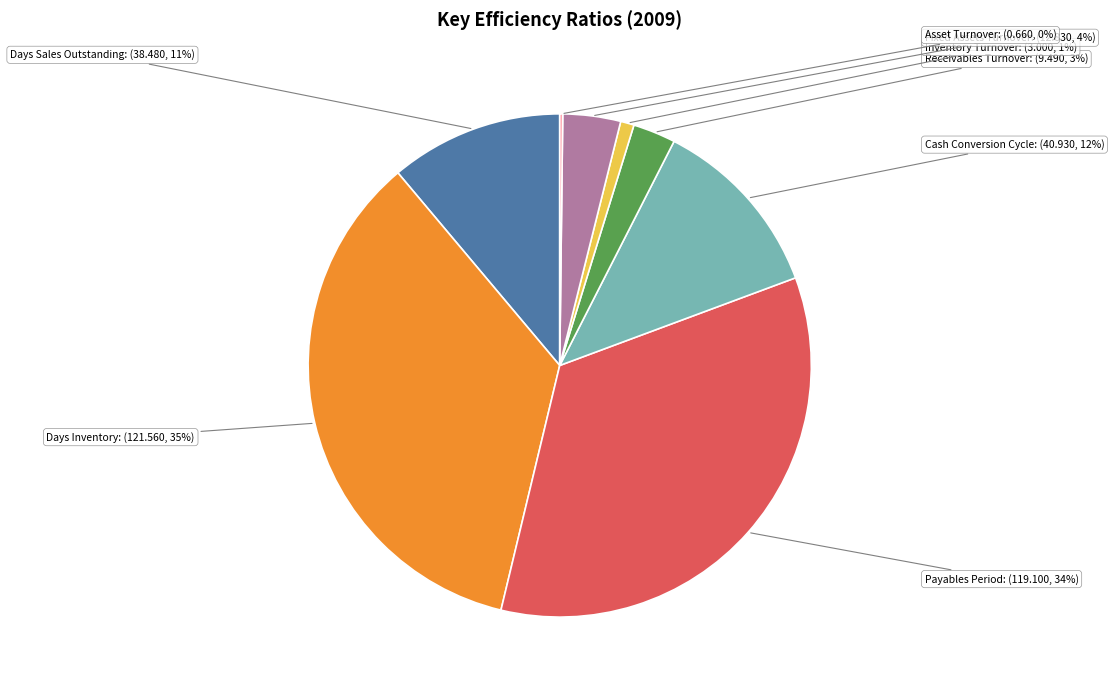

How many segments does this pie chart have?

8